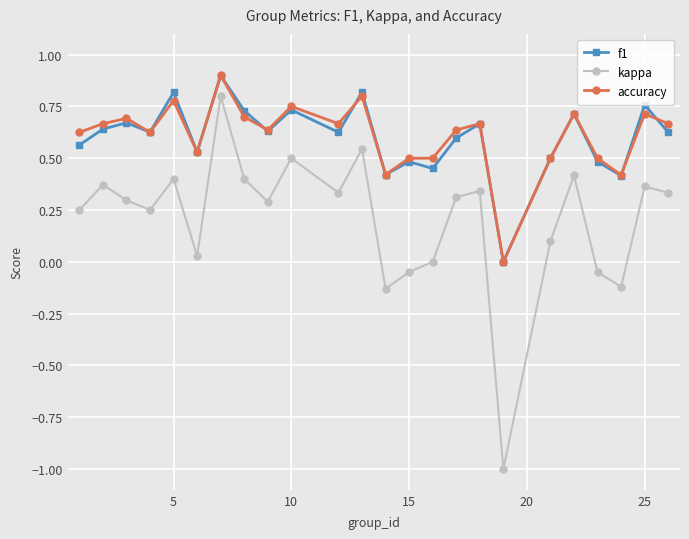

How many interior local peaks does the kappa series have?

8